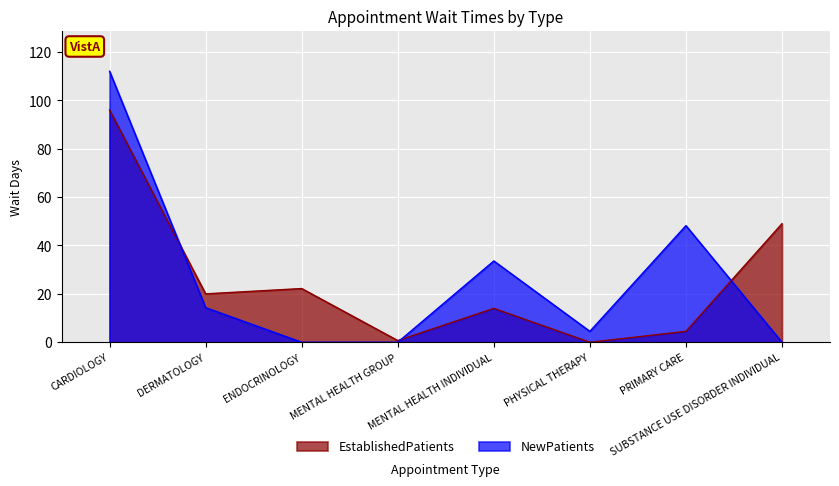

True or false: NewPatients and EstablishedPatients cross at least once.

True